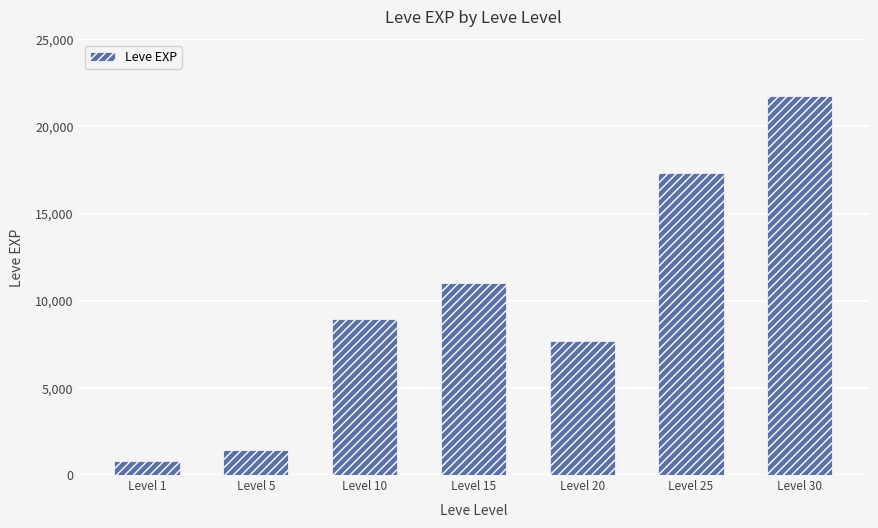

Which category has the highest value across all series?

Level 30